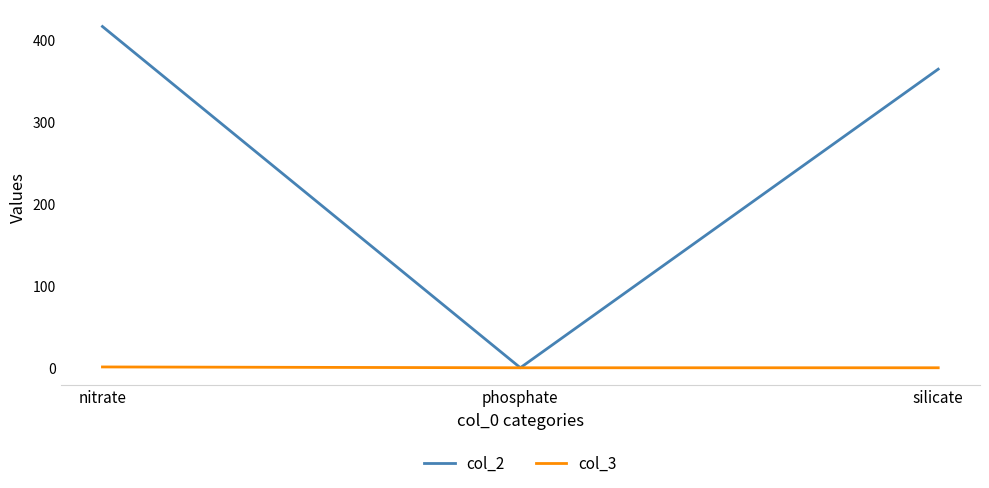

At how many categories does at least one series exceed 73?

2